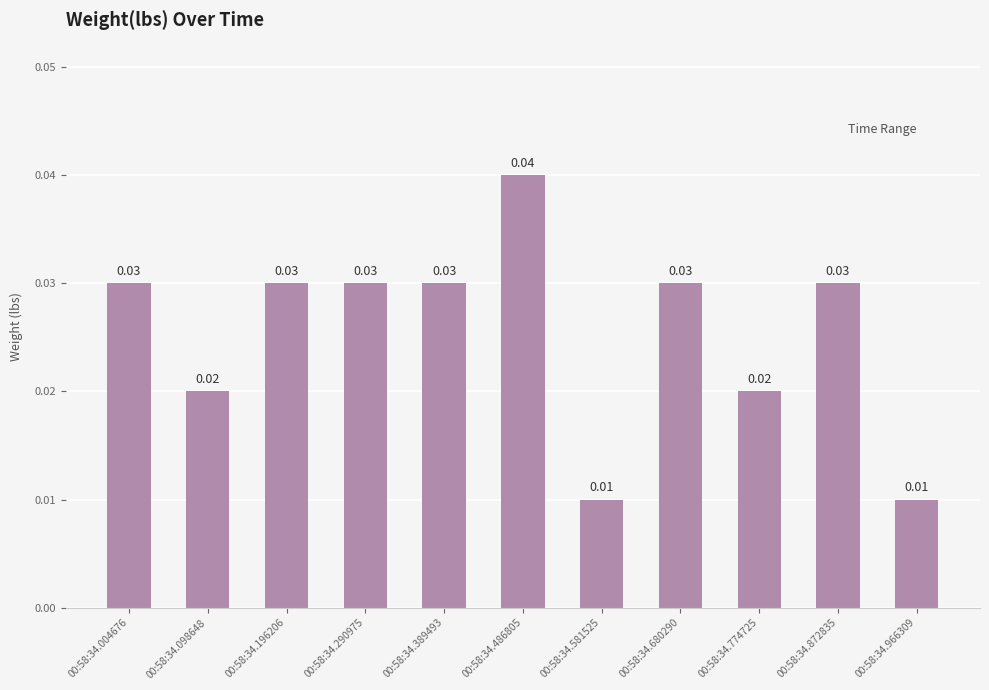

Which has a higher value, 00:58:34.486805 or 00:58:34.680290?

00:58:34.486805